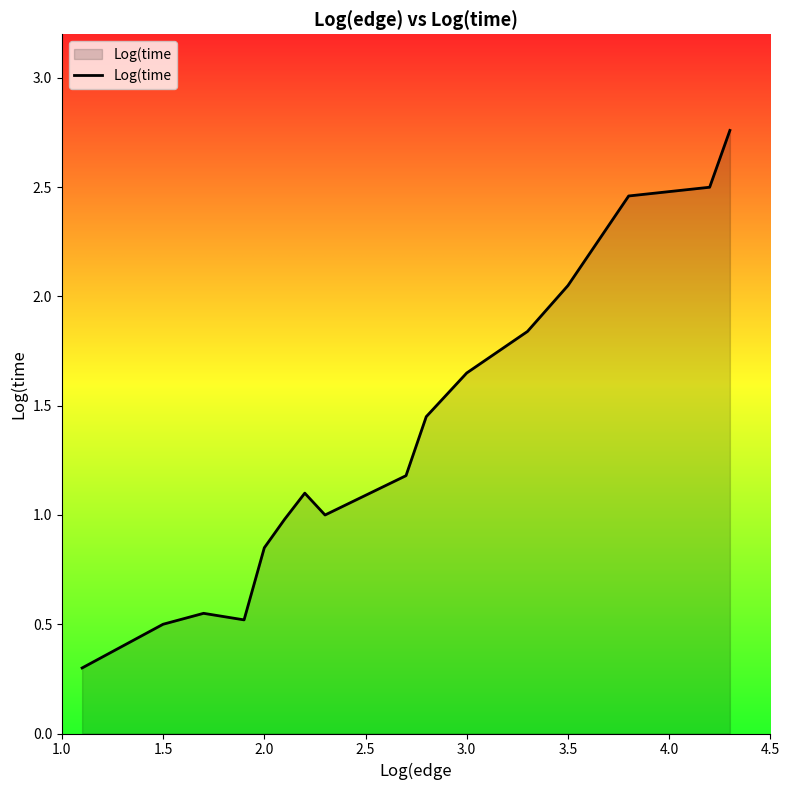

What is the minimum value shown in the chart?

0.3